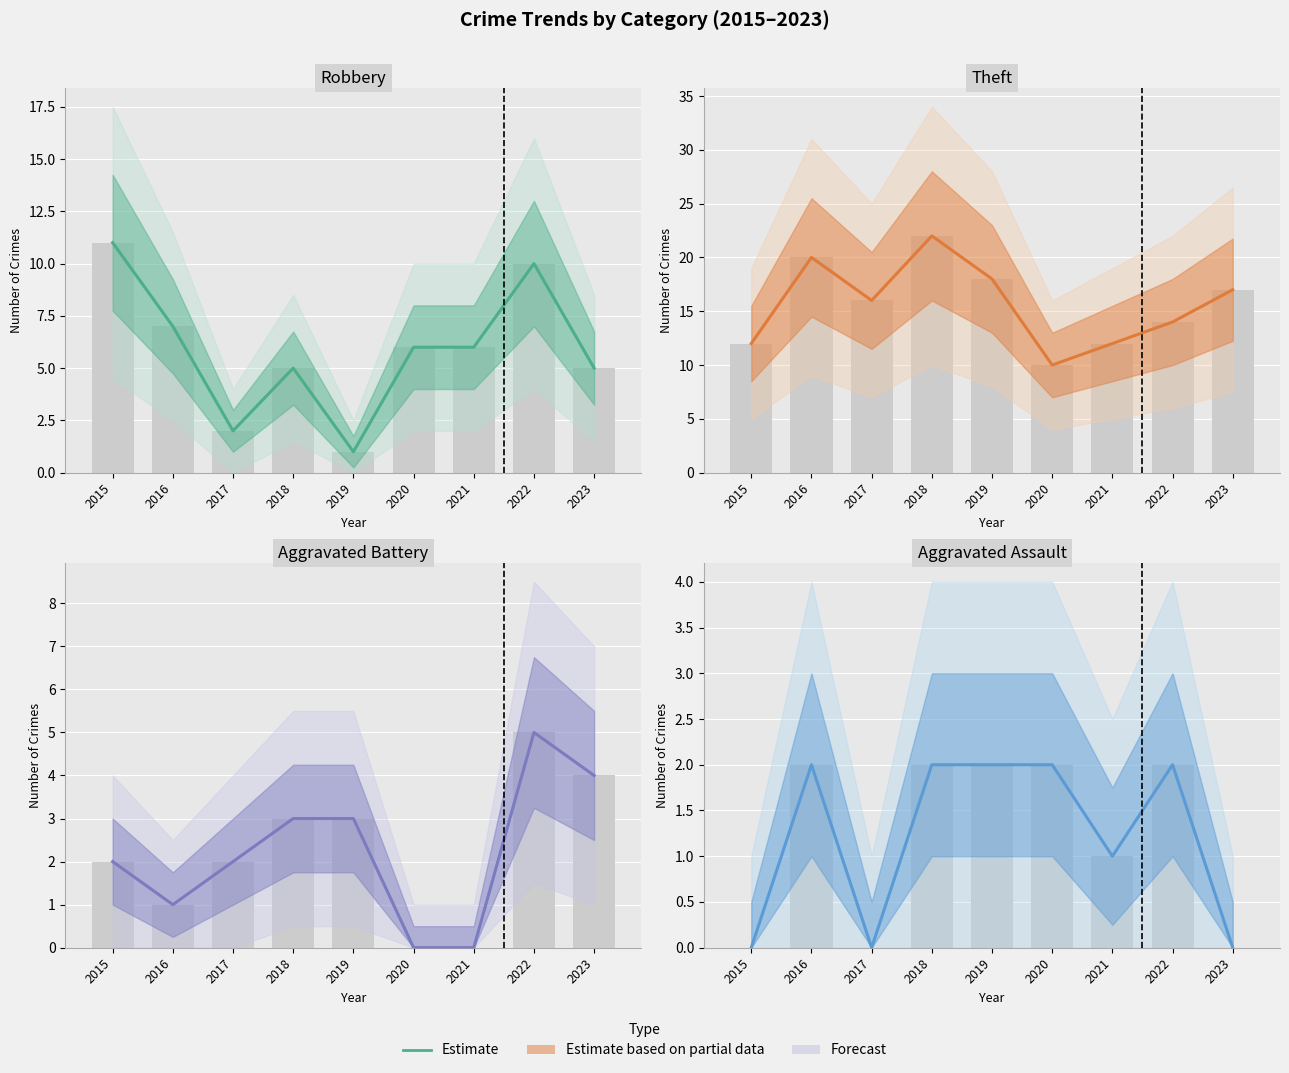

List the labels in order of value, largest first.

2016, 2018, 2019, 2020, 2022, 2021, 2015, 2017, 2023